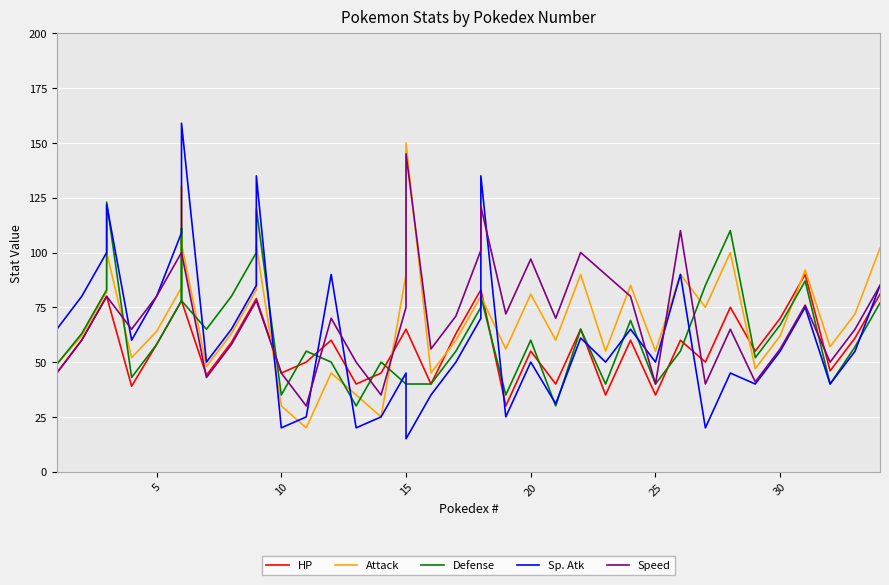

Does the chart display data point markers on the line(s)?

No